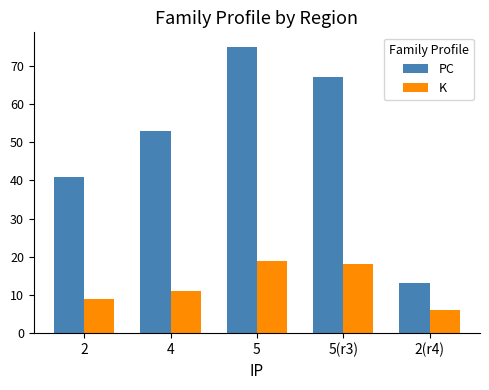

Is it true that PC equals 9 at 2(r4)?

False